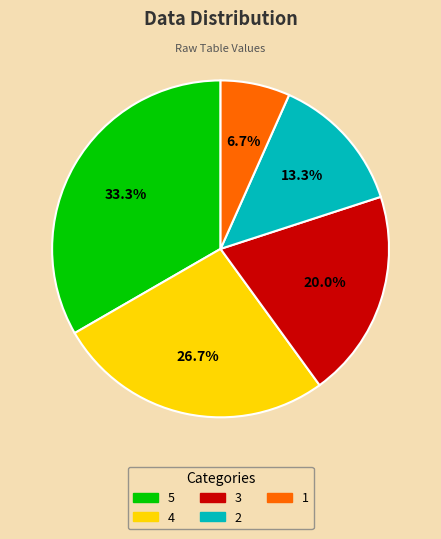

Rank the categories by value from lowest to highest.

1, 2, 3, 4, 5